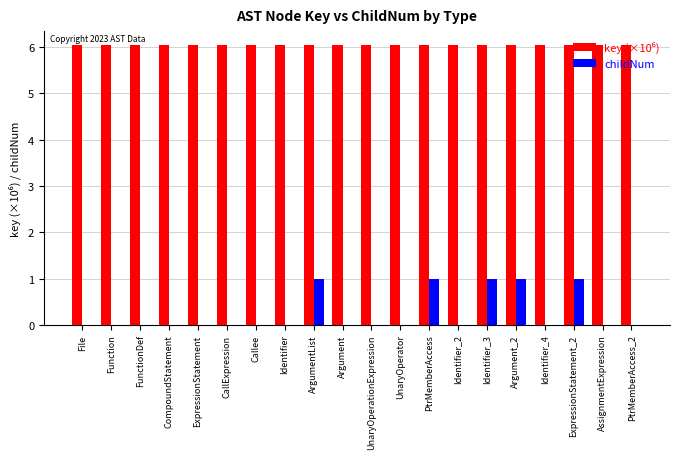

What is the greatest value displayed?

6.0